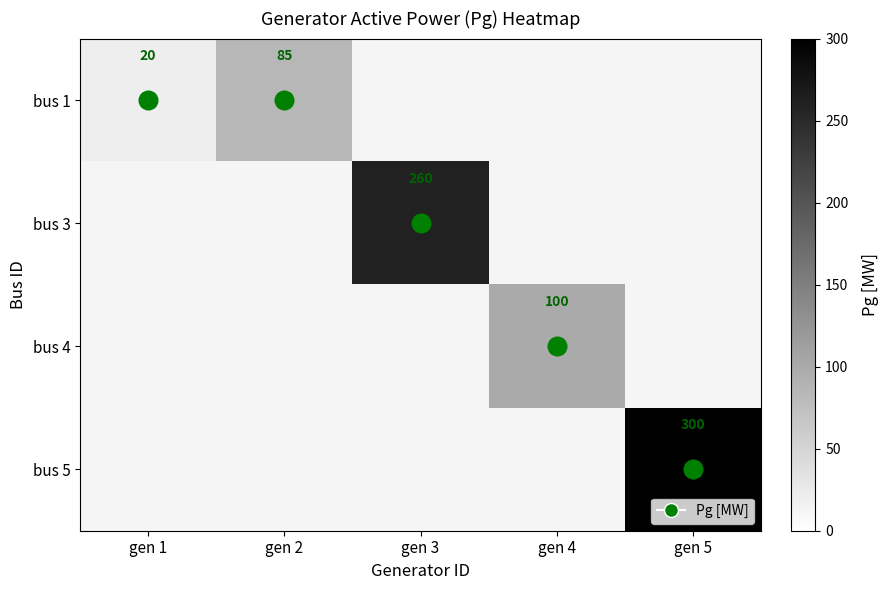

What is the greatest value displayed?

300.0